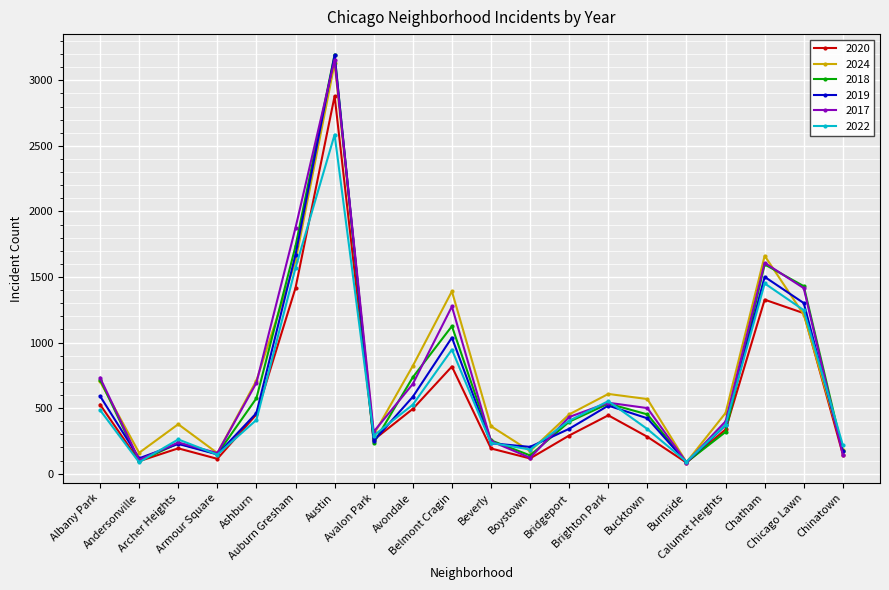

In 2022, how many points are lower than both neighbors (excluding endpoints)?

5